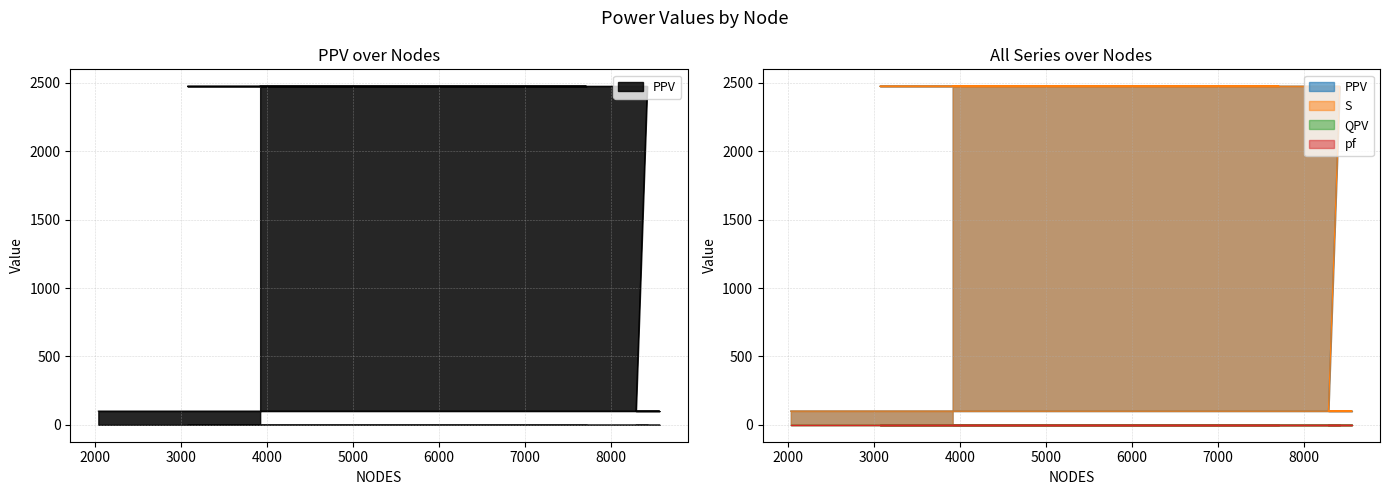

Does the chart have visible grid lines?

Yes